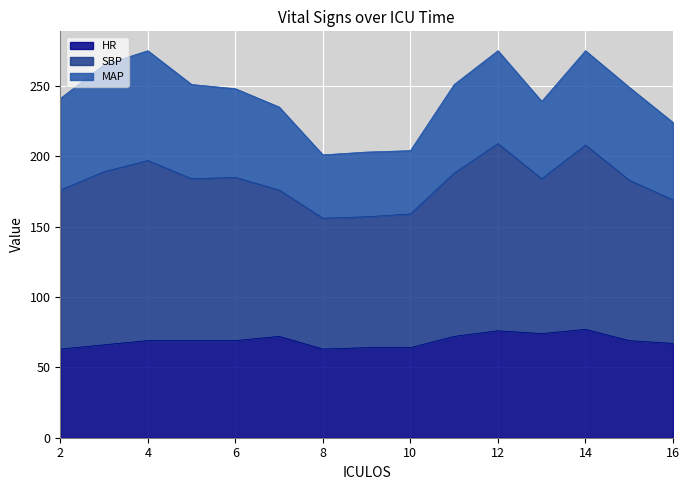

True or false: SBP and HR cross at least once.

False